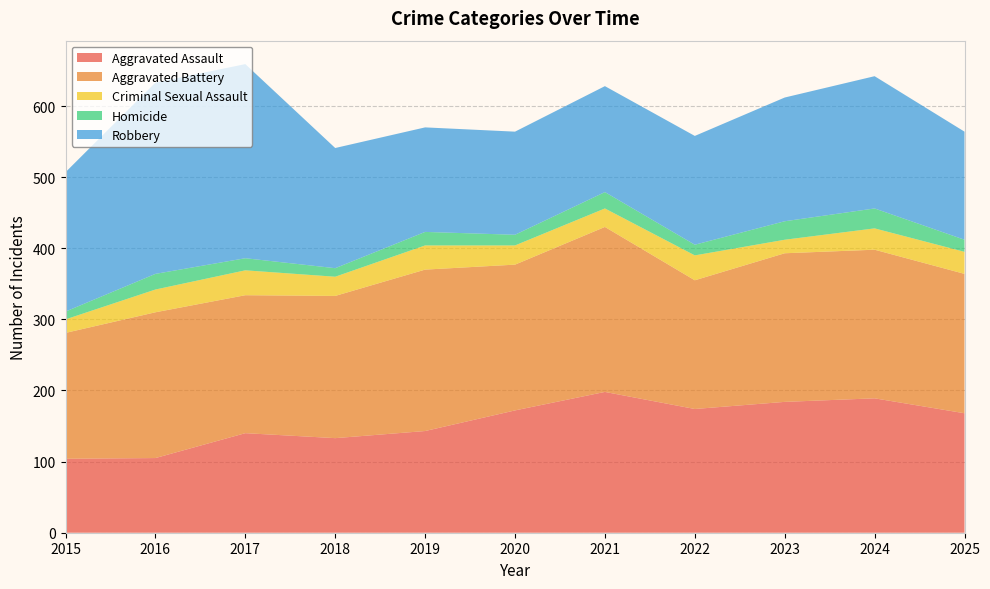

Reading left to right, extract all data points from this chart.

Aggravated Assault: 2015=104	2016=105	2017=140	2018=133	2019=143	2020=172	2021=198	2022=174	2023=184	2024=189	2025=168
Aggravated Battery: 2015=177	2016=205	2017=194	2018=200	2019=227	2020=205	2021=232	2022=181	2023=209	2024=209	2025=196
Criminal Sexual Assault: 2015=19	2016=32	2017=35	2018=27	2019=34	2020=27	2021=26	2022=35	2023=19	2024=30	2025=31
Homicide: 2015=11	2016=22	2017=17	2018=12	2019=19	2020=15	2021=23	2022=15	2023=26	2024=28	2025=17
Robbery: 2015=196	2016=269	2017=273	2018=169	2019=147	2020=145	2021=149	2022=153	2023=174	2024=186	2025=152